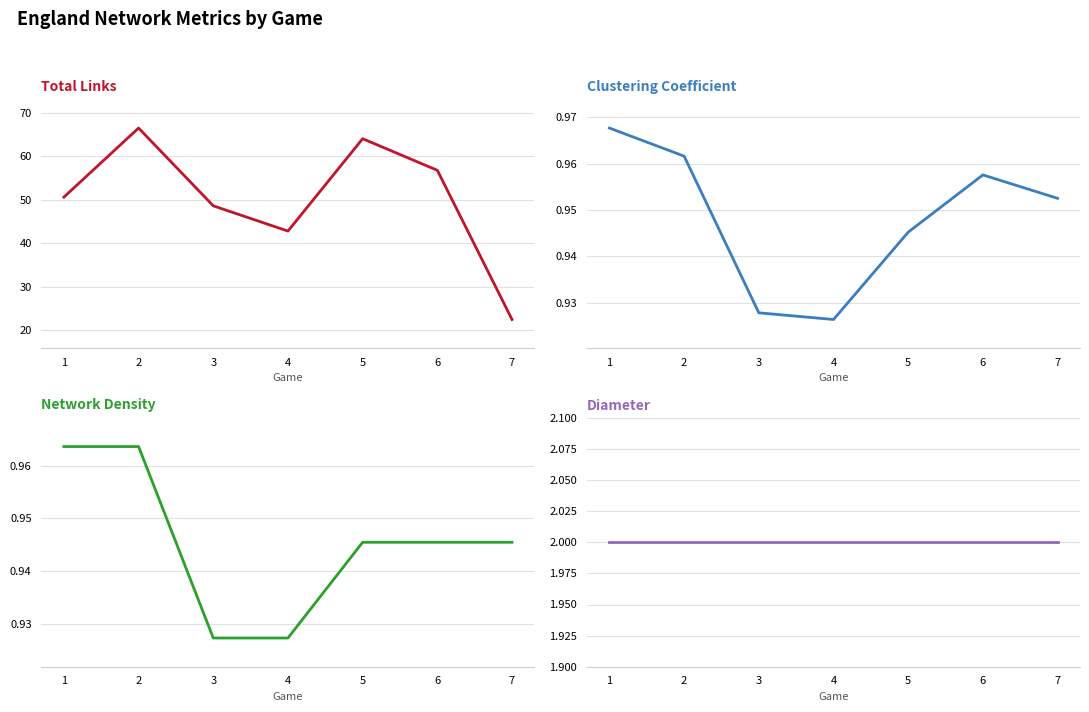

At which category does the chart reach its peak across all series?

2